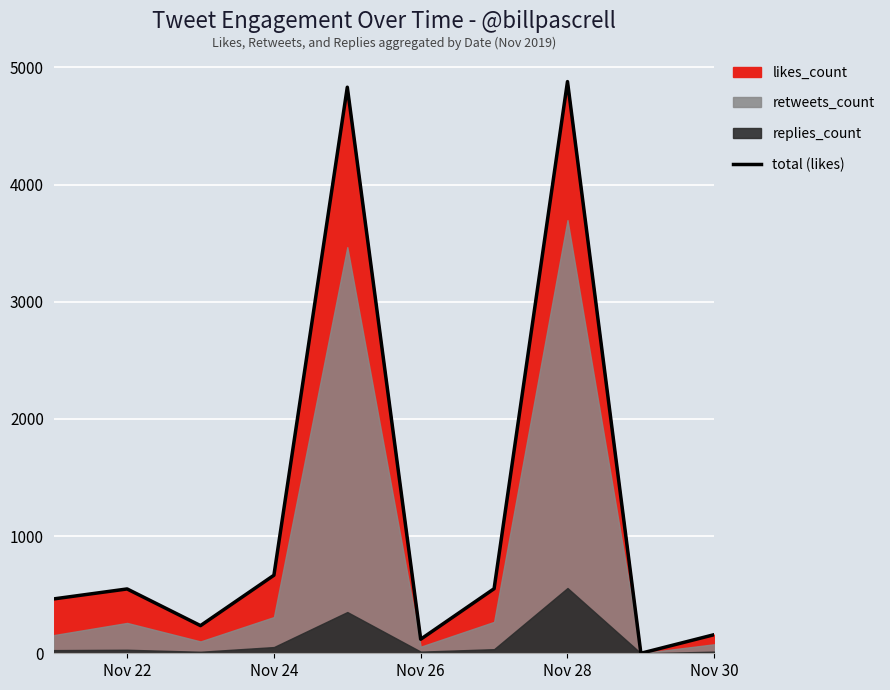

At which label is total (likes) closest to 2439?

Nov 24